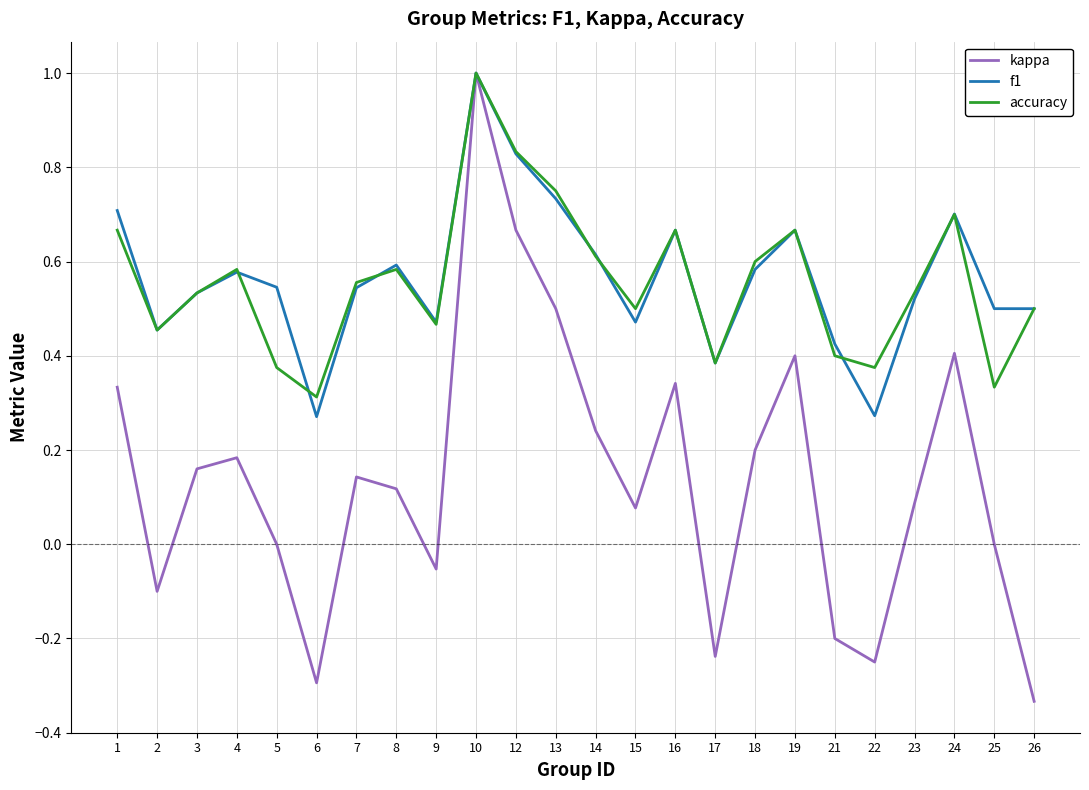

How many lines are shown in the chart?

3